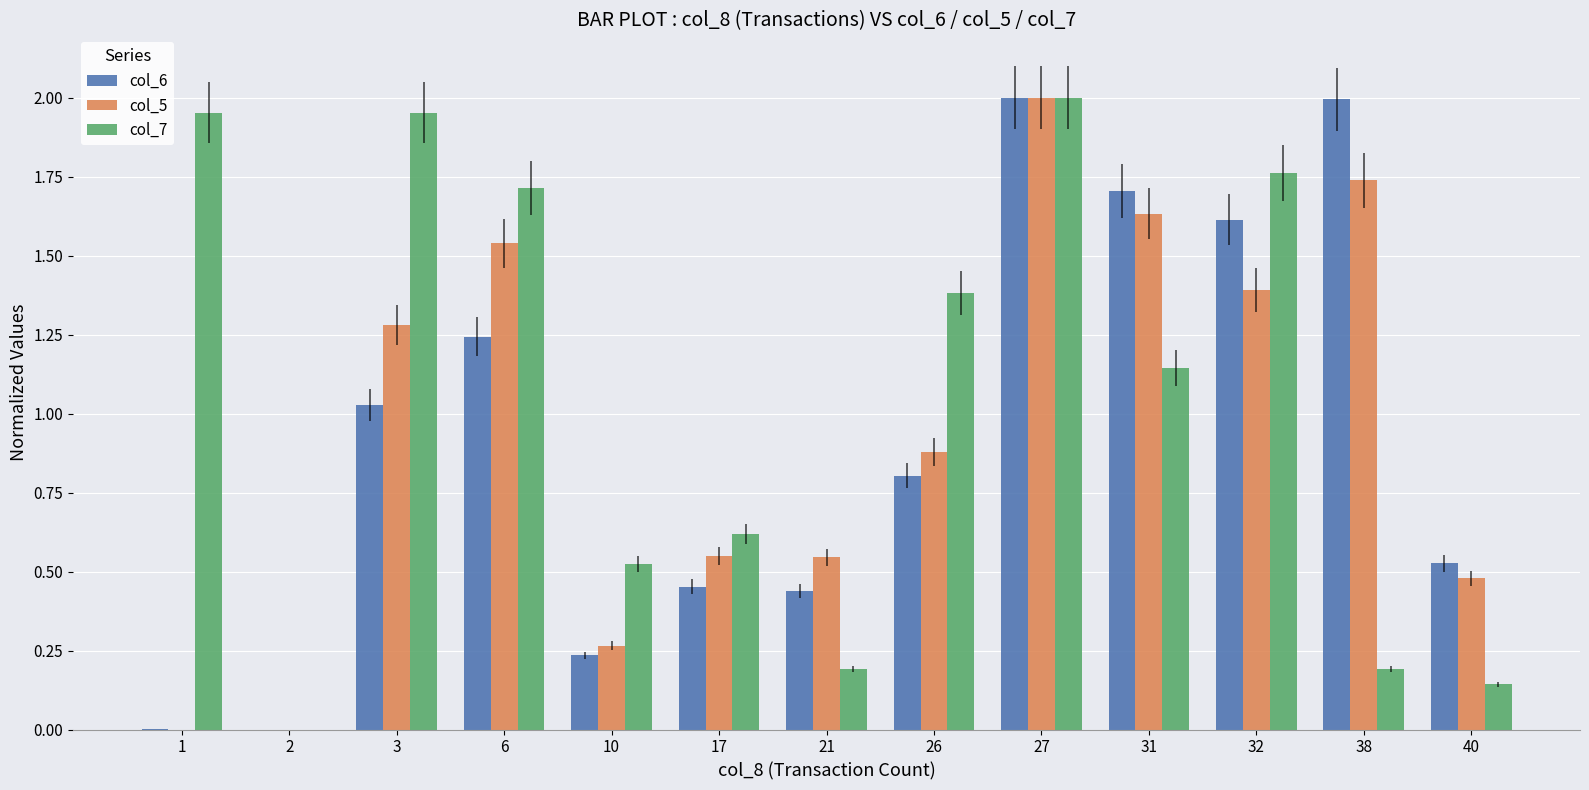

The col_7 series shows 0.6 at 17. True or false?

True